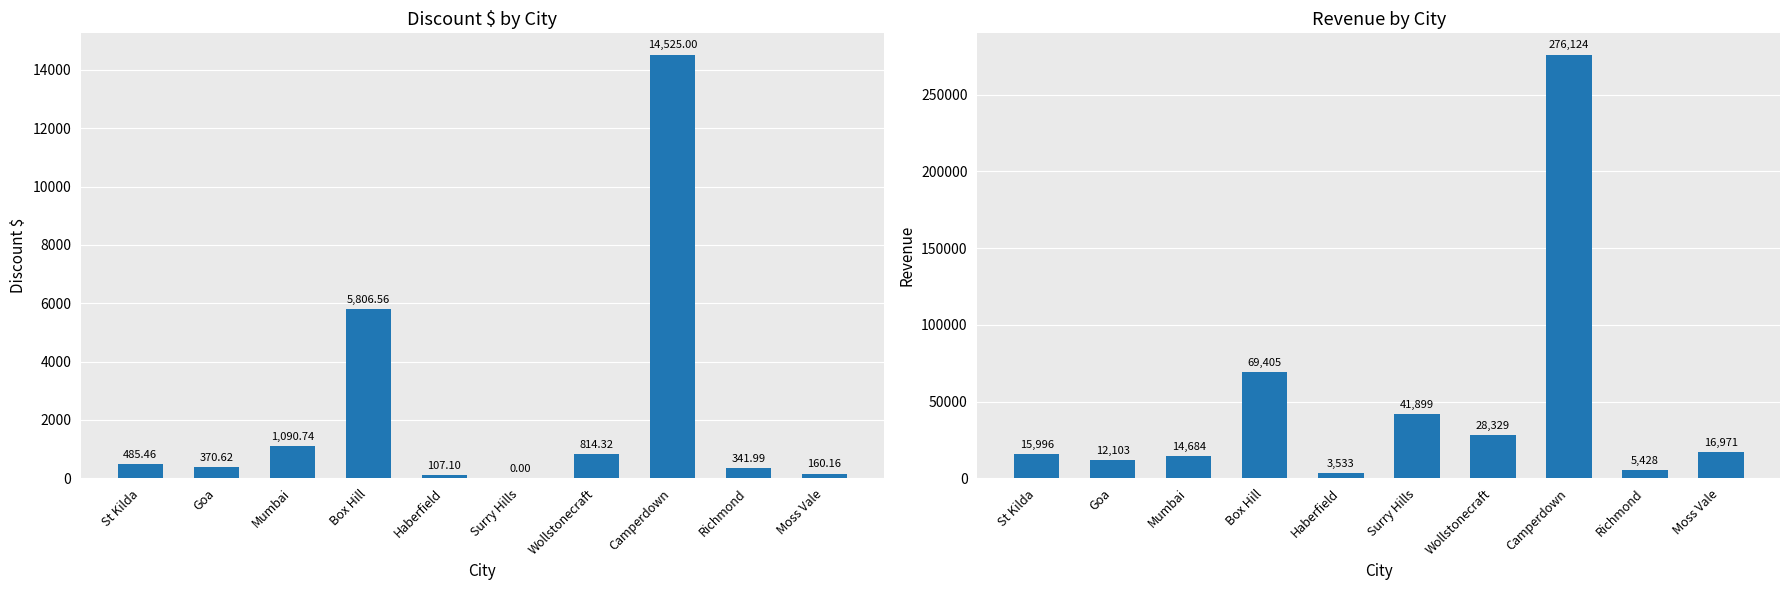

How many bars are there in total?

20